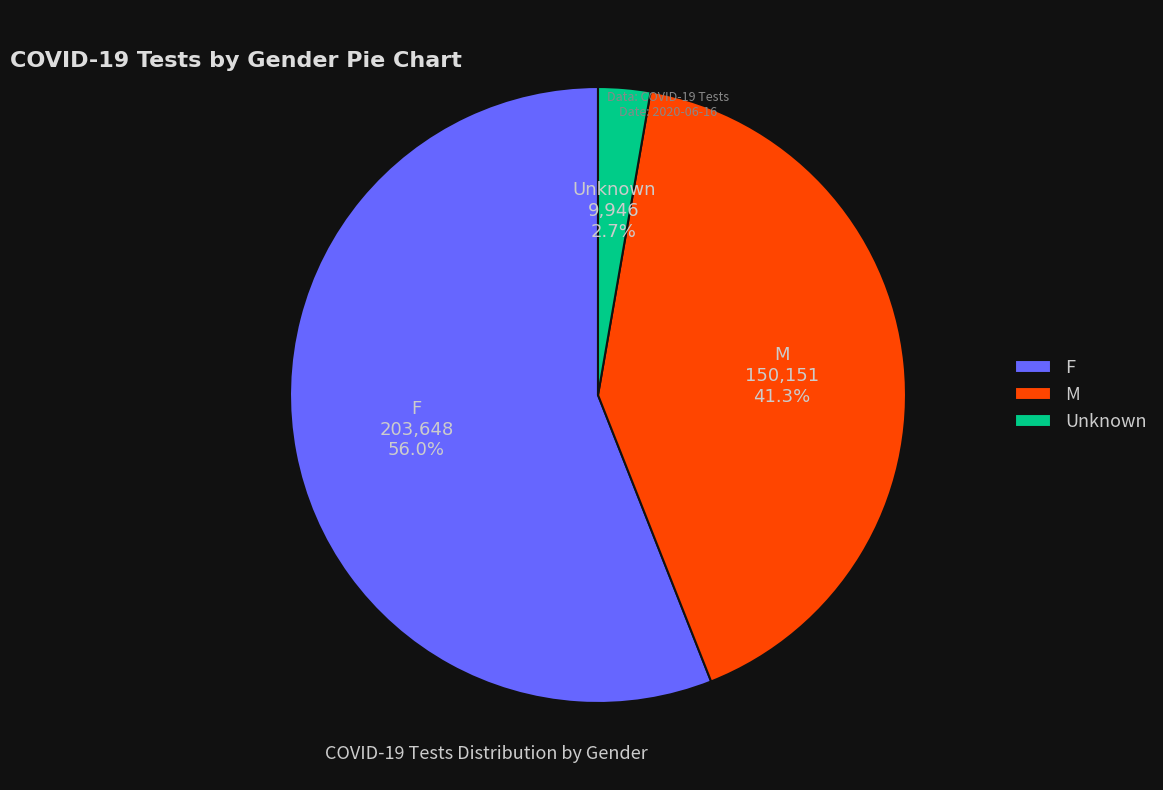

Does any single category account for the majority?

Yes